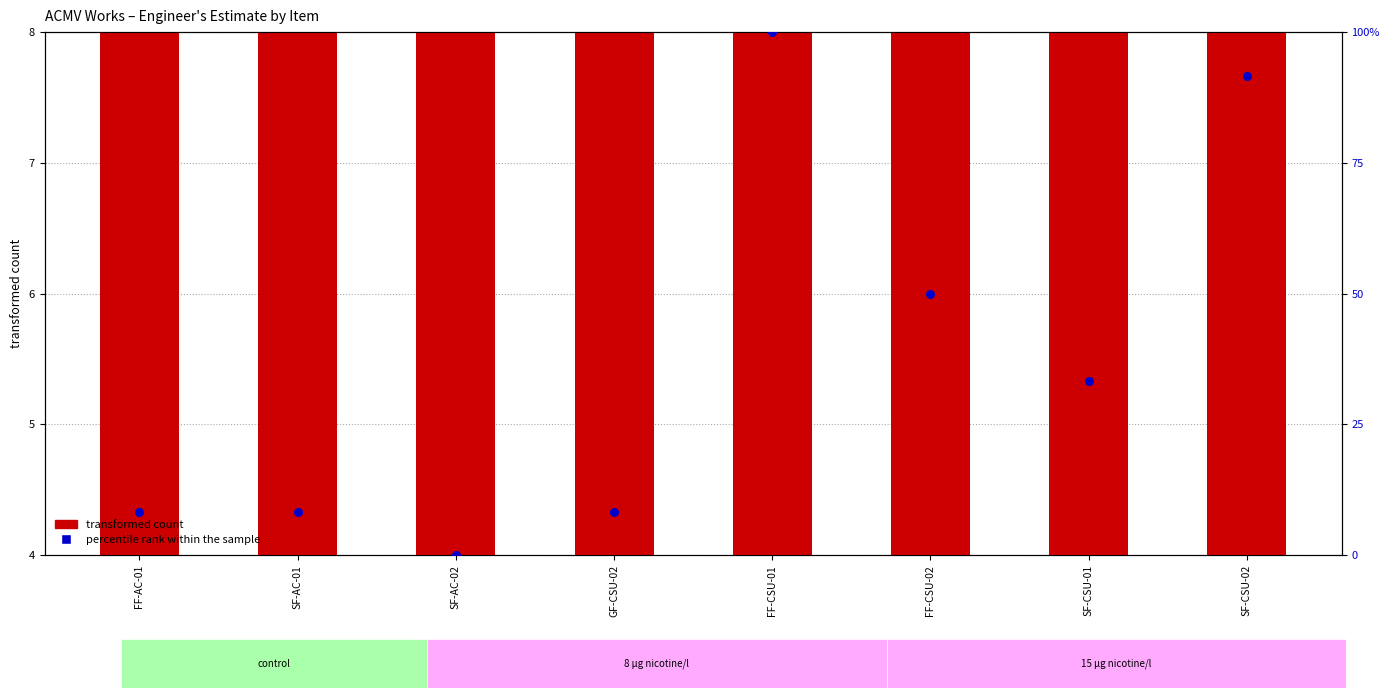

At how many categories does at least one series exceed 28?

4